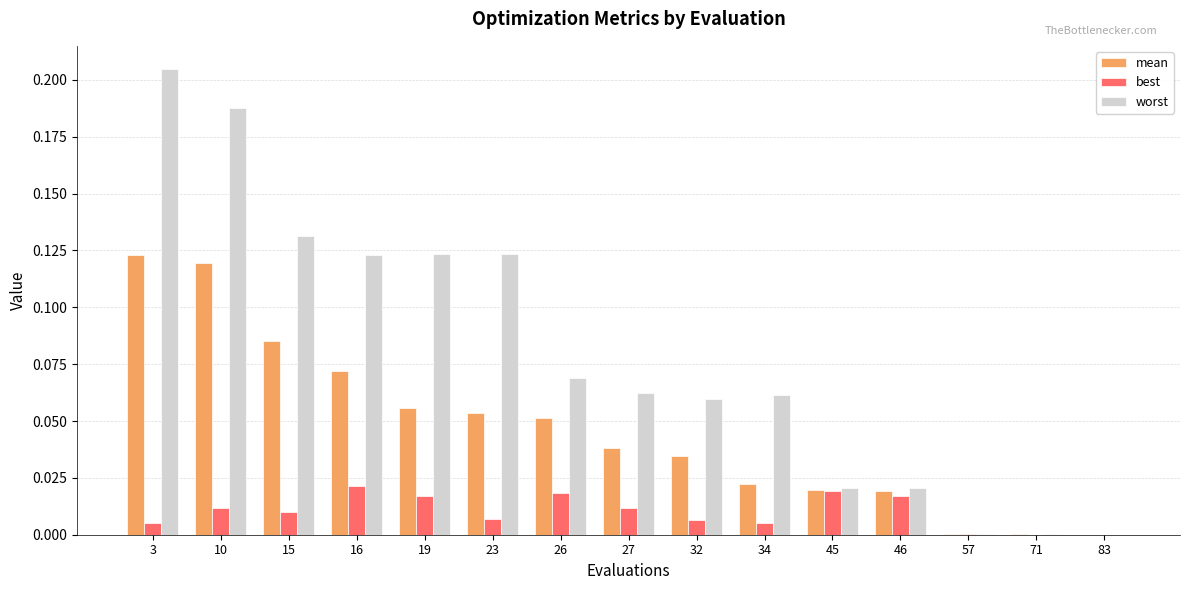

Which series changed the most between 19 and 46?

worst